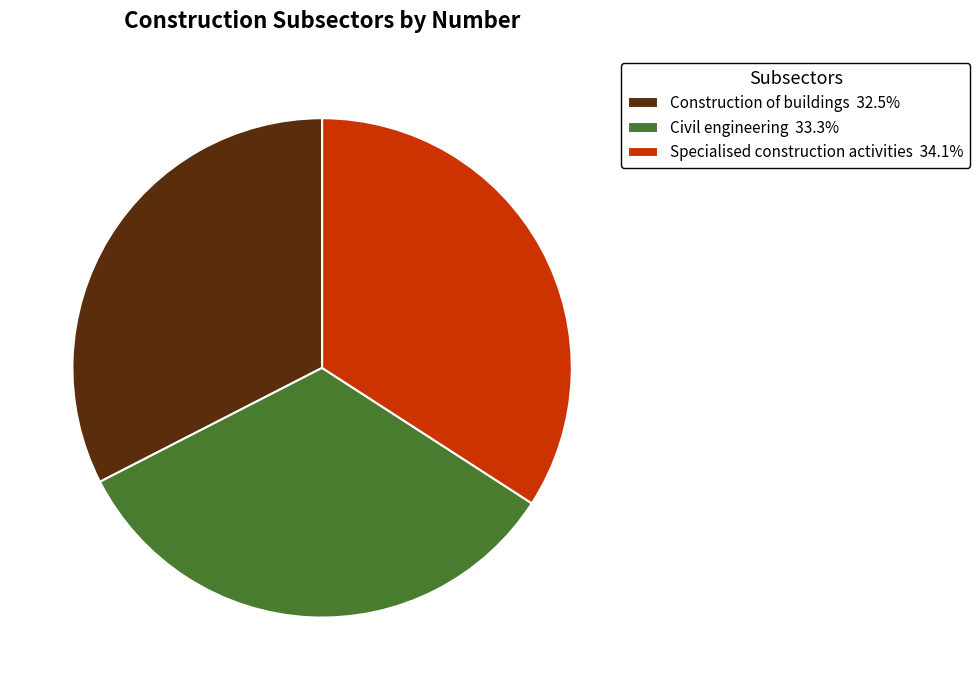

Does any single category account for the majority?

No